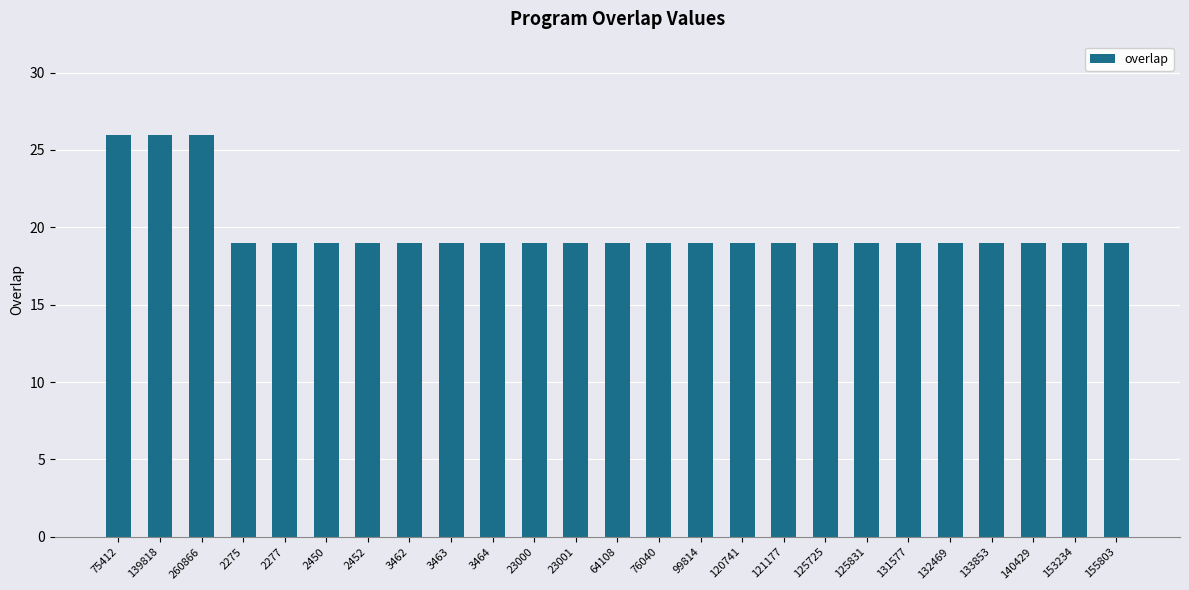

The chart shows a value of 30 at 140429. True or false?

False